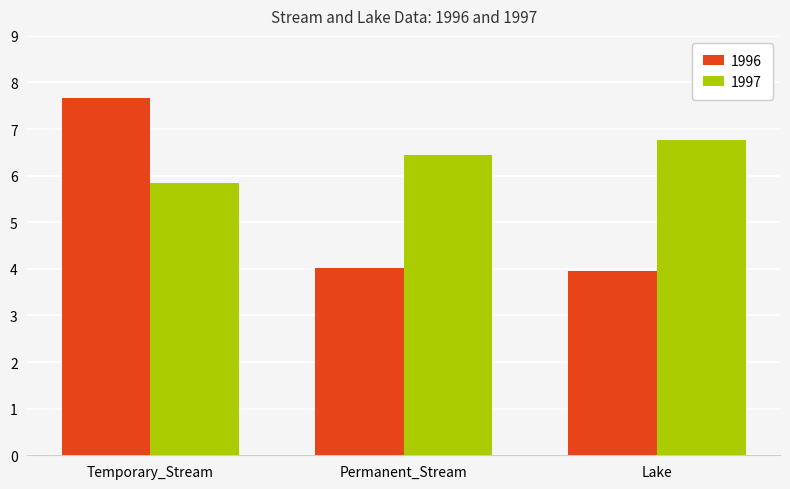

What is the value of the 1997 bar at the 1st from the left?

5.8